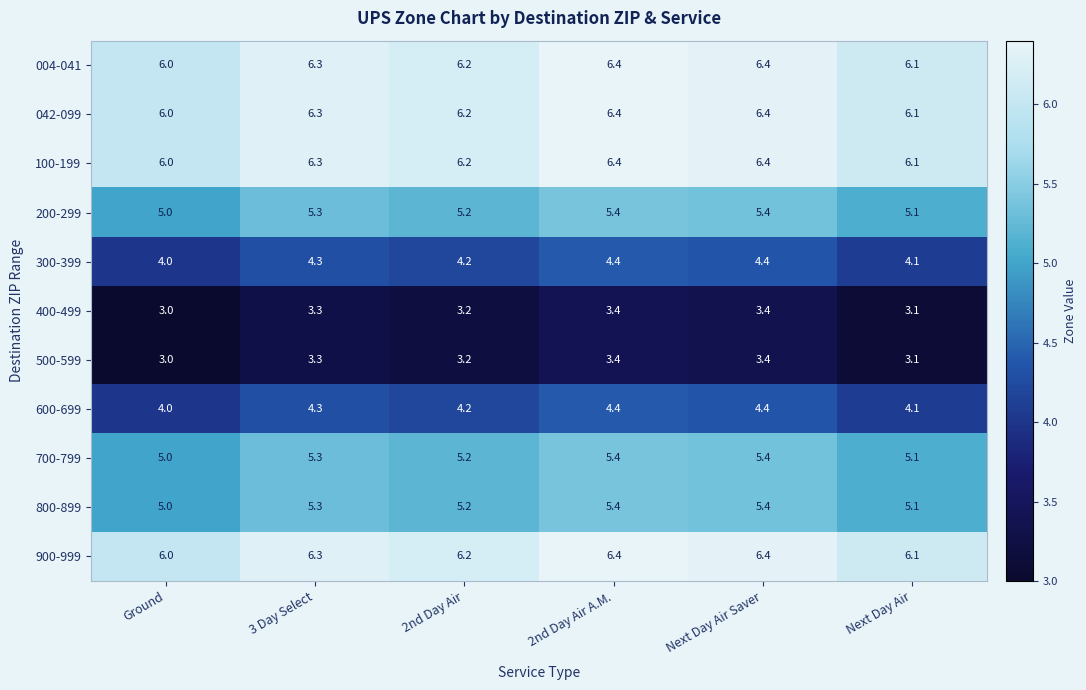

What is the total value across all series at 3 Day Select?

56.3